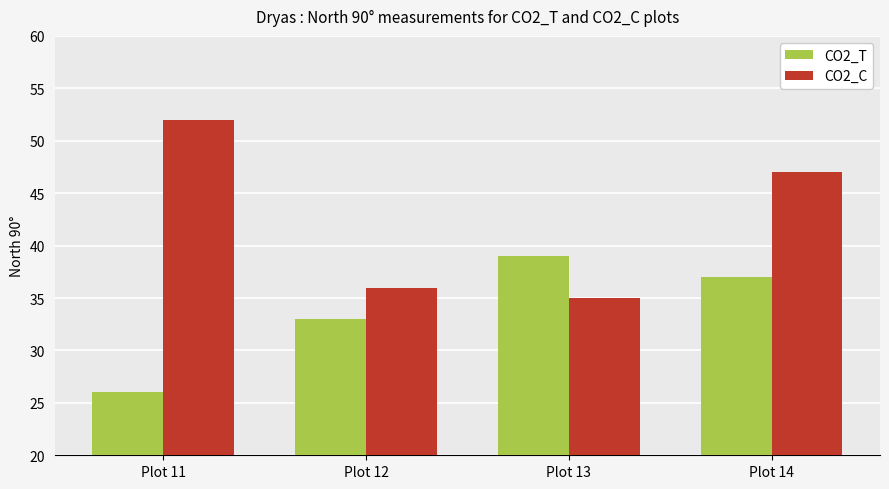

Which series has the largest total across all categories?

CO2_C